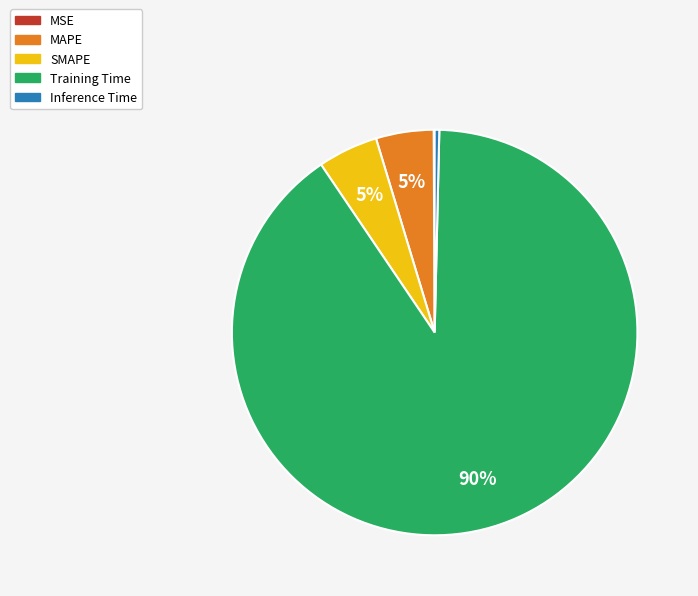

Which has a higher value, Inference Time or Training Time?

Training Time